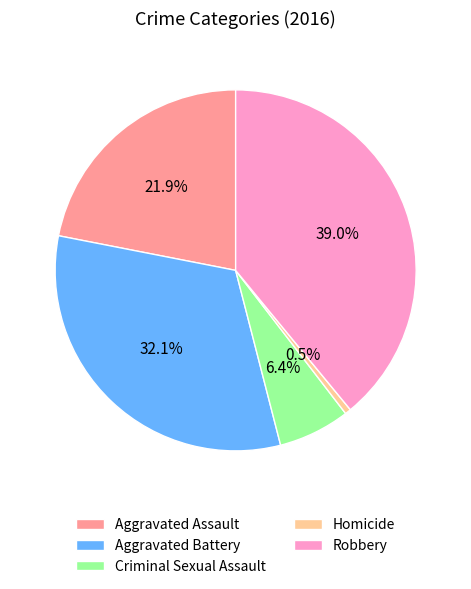

Which has a higher value, Aggravated Assault or Homicide?

Aggravated Assault